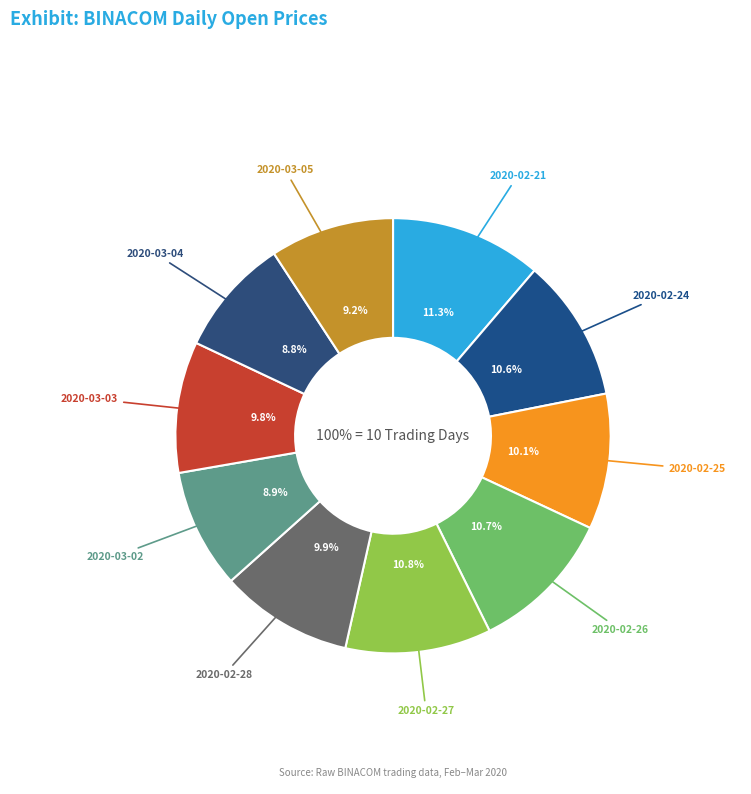

What is the largest slice in the pie chart?

2020-02-21